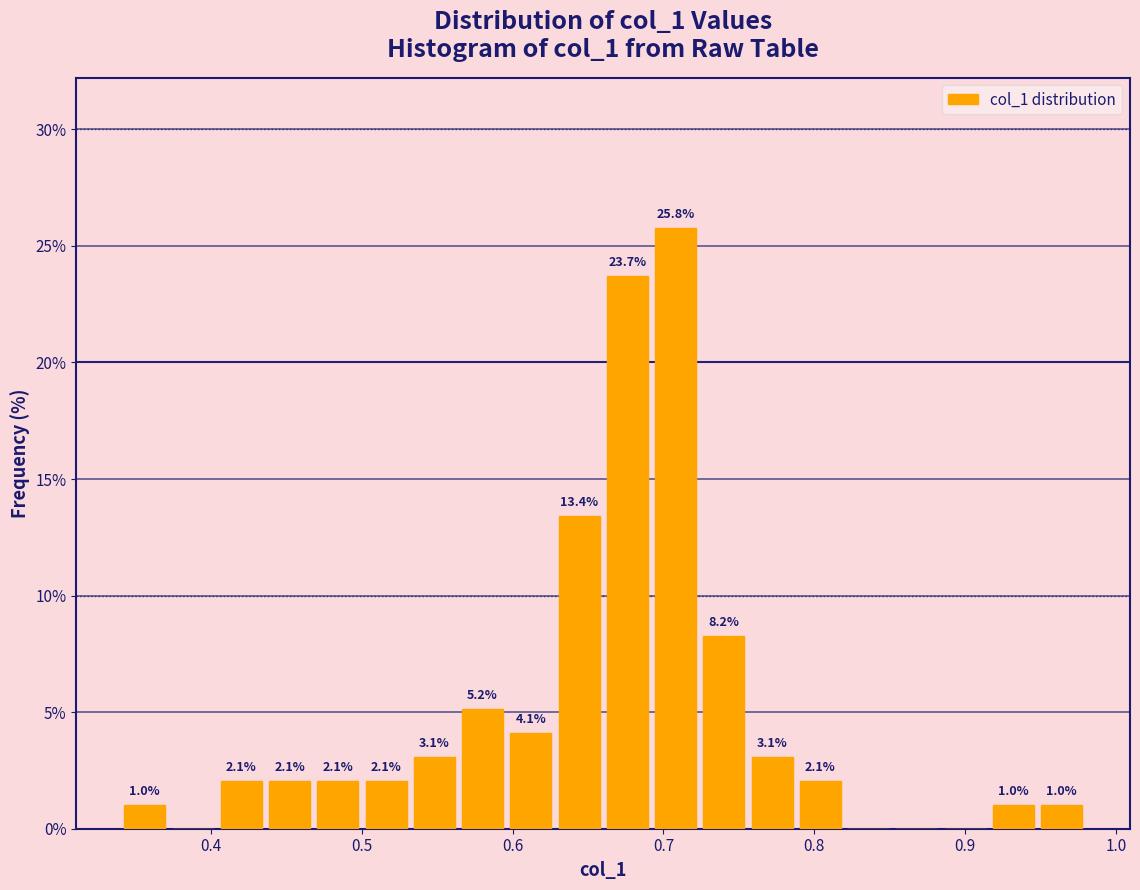

Around what value on the x-axis is the tallest bar? Give the approximate position of its centre, as read against the axis.

0.71